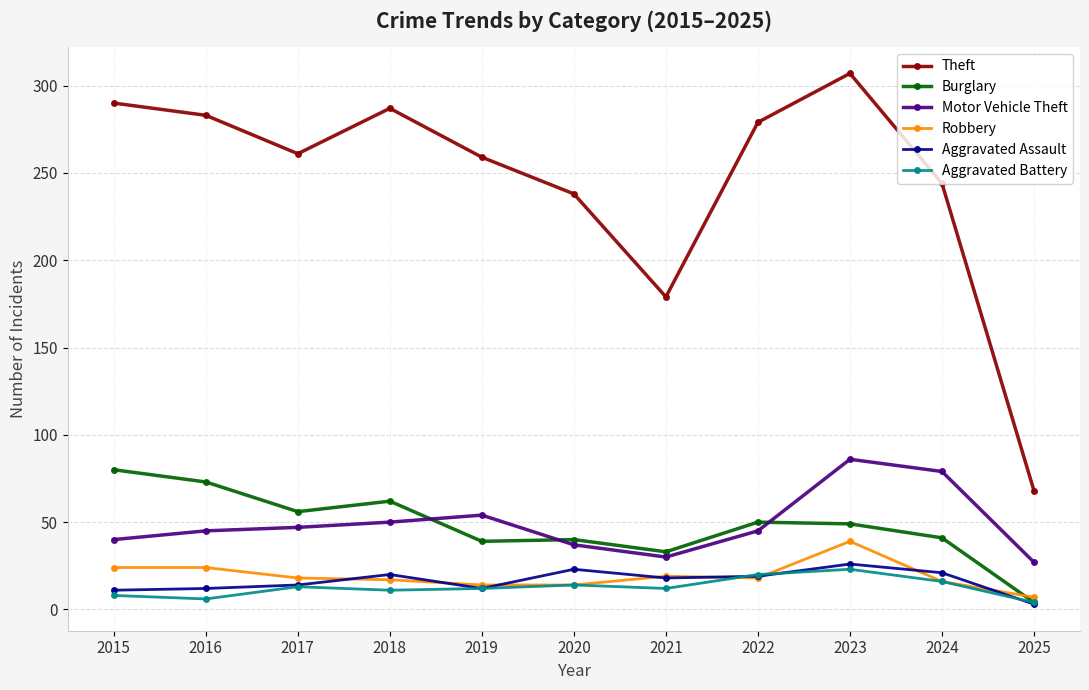

At which category is the sum across all series the highest?

2023